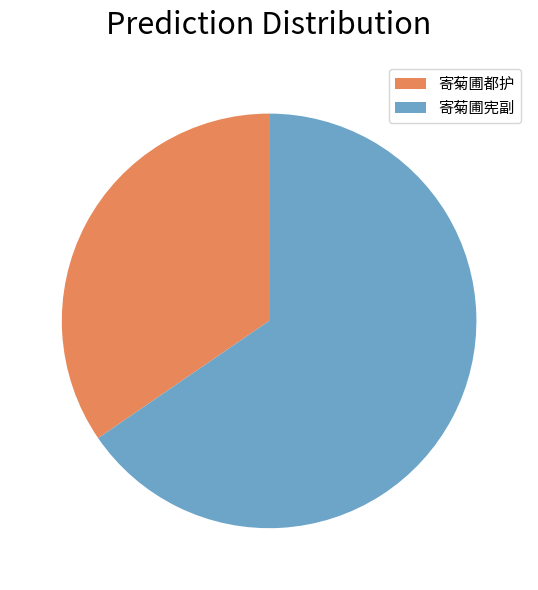

Which slice is the largest?

寄菊圃宪副